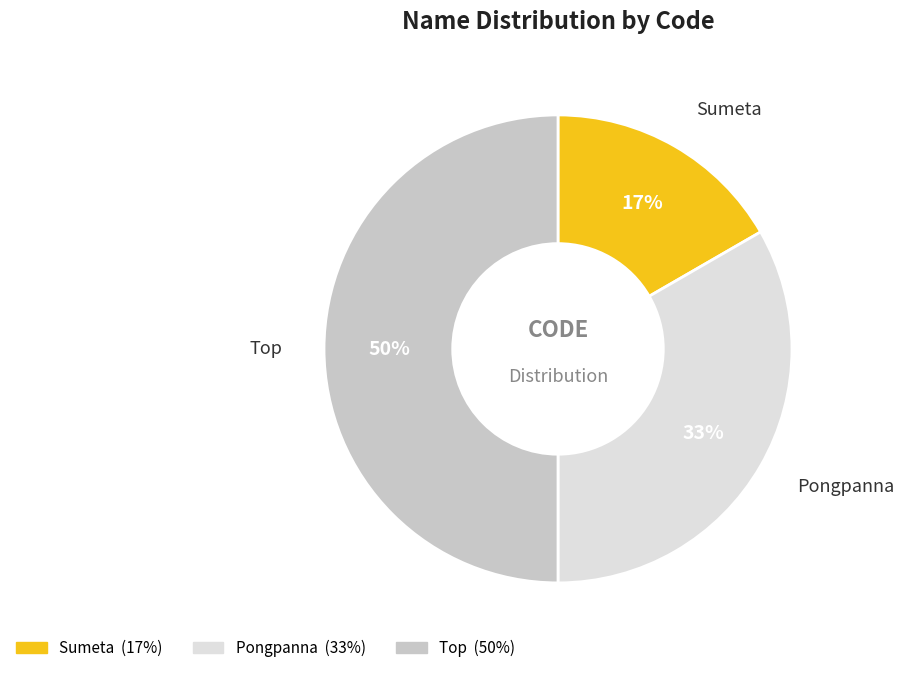

Rank the categories by value from highest to lowest.

Top, Pongpanna, Sumeta